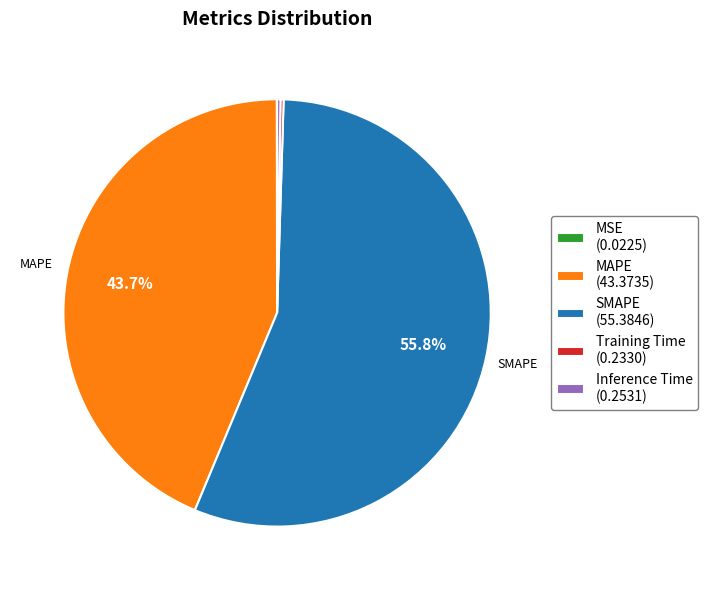

What portion of the pie excludes MAPE?

56.3%